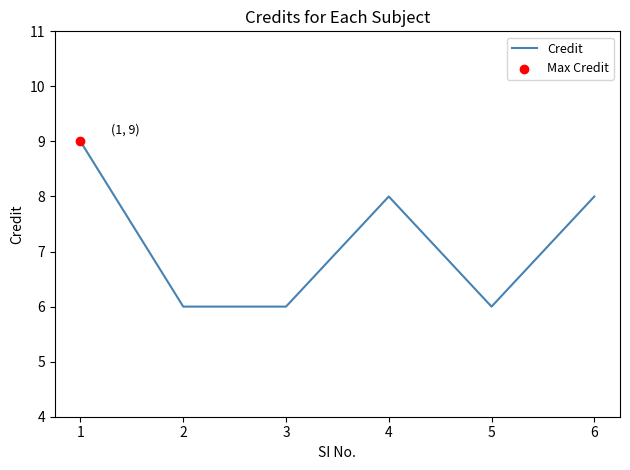

What is the ratio of the value at 6 to the value at 3?

1.3